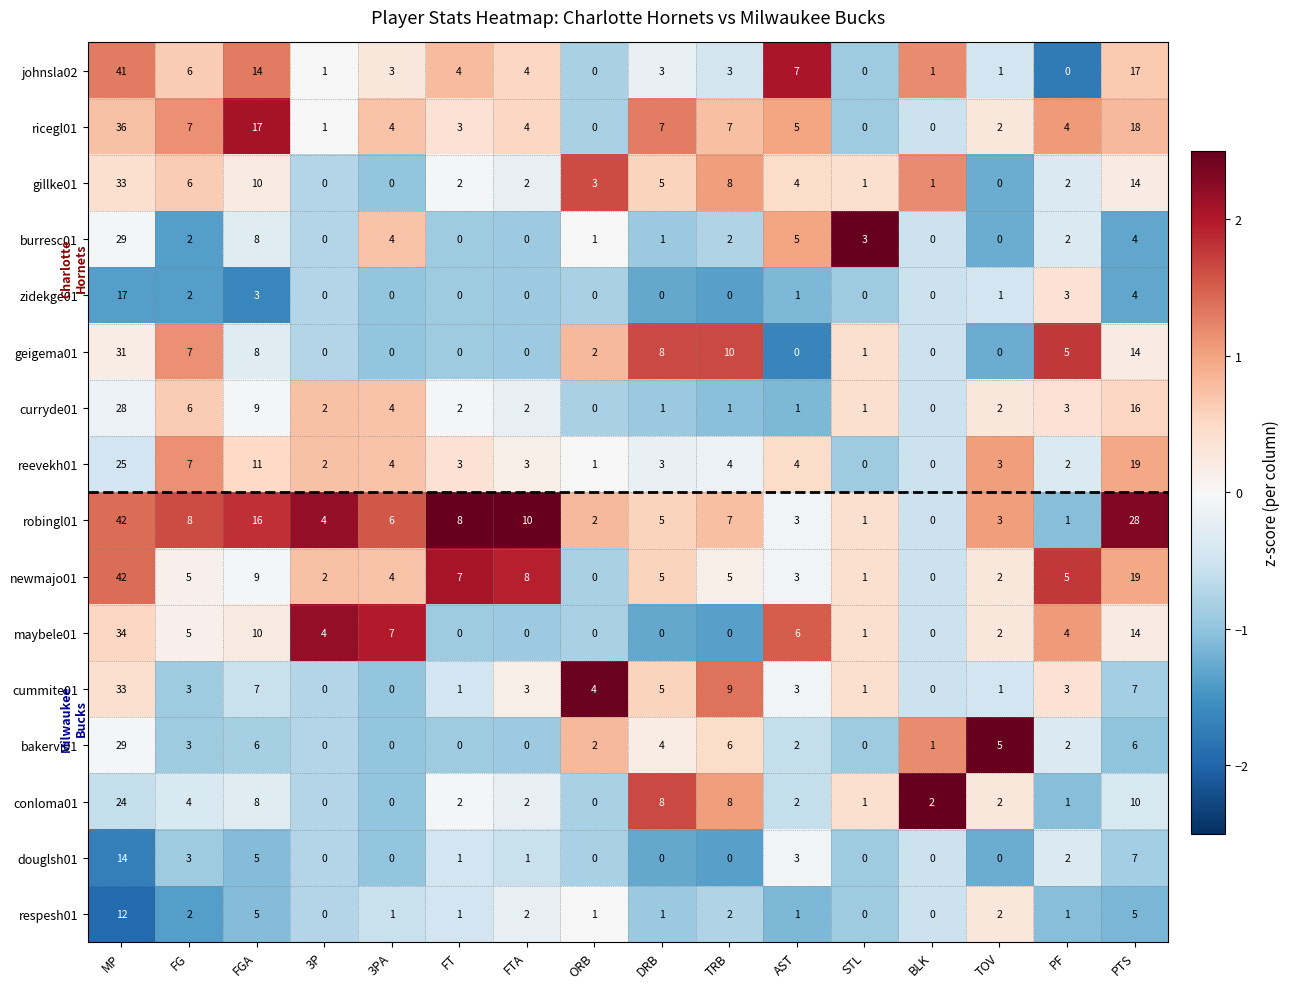

Which category has the highest value in the maybele01 series?

MP